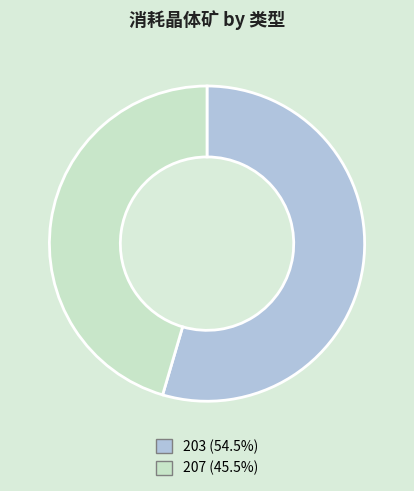

Which has a higher value, 203 or 207?

203